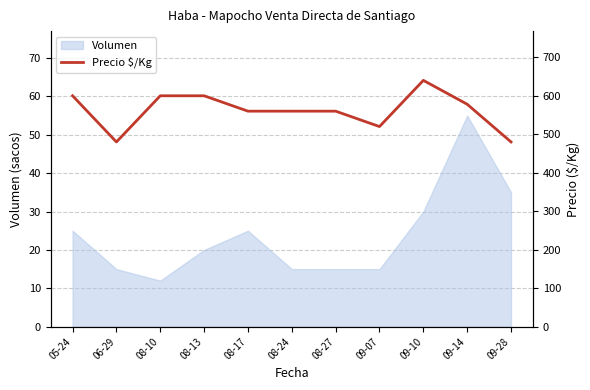

What is the sum of all values?

6178